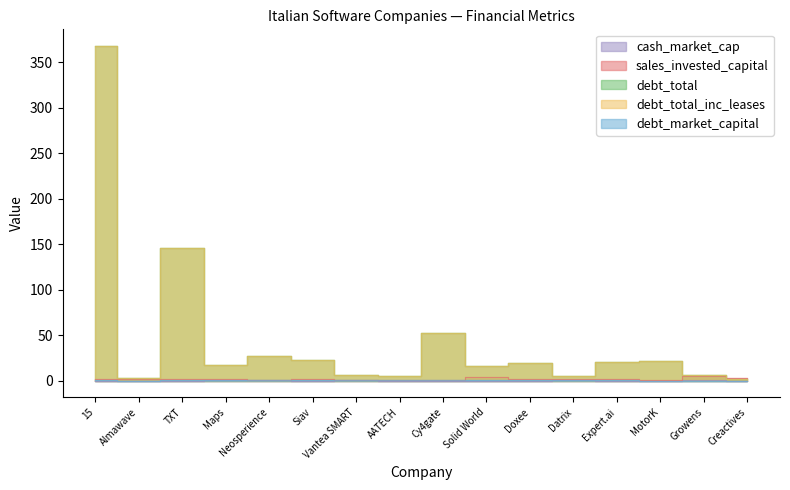

Where is debt_total_inc_leases nearest to the value 185?

TXT